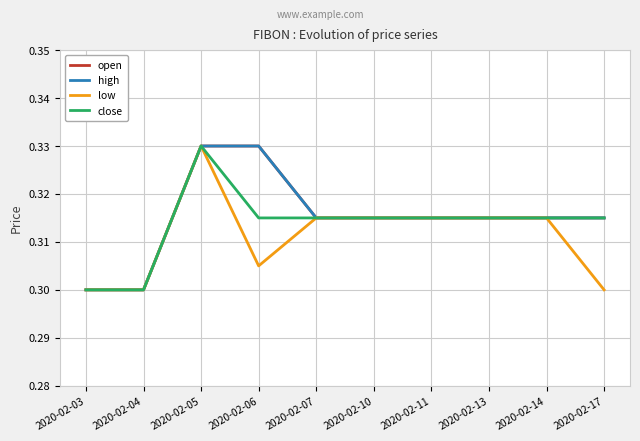

True or false: low and high cross at least once.

False